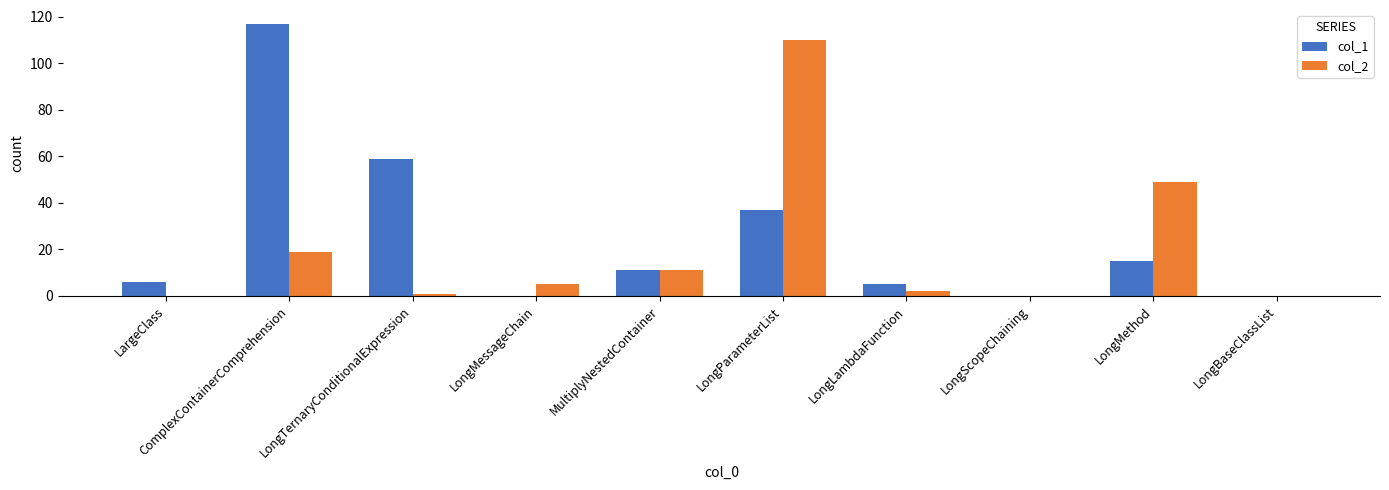

True or false: col_1 has a value of 16 at MultiplyNestedContainer.

False